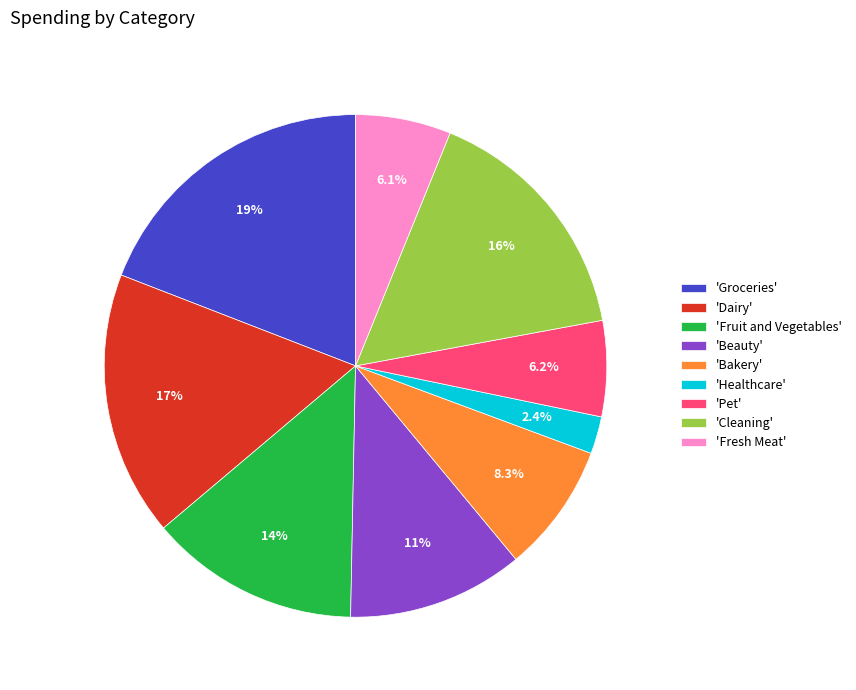

Between 'Fresh Meat' and 'Beauty', which is larger?

'Beauty'